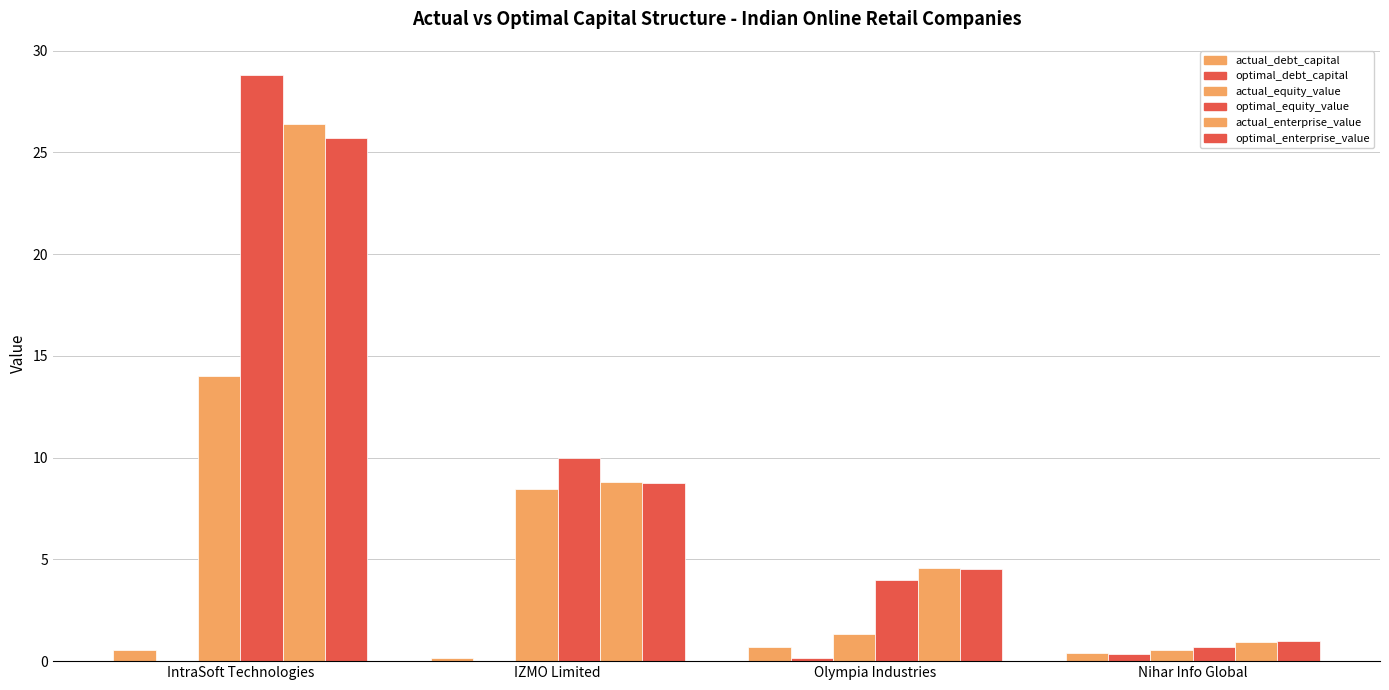

Does the chart contain stacked bars?

No